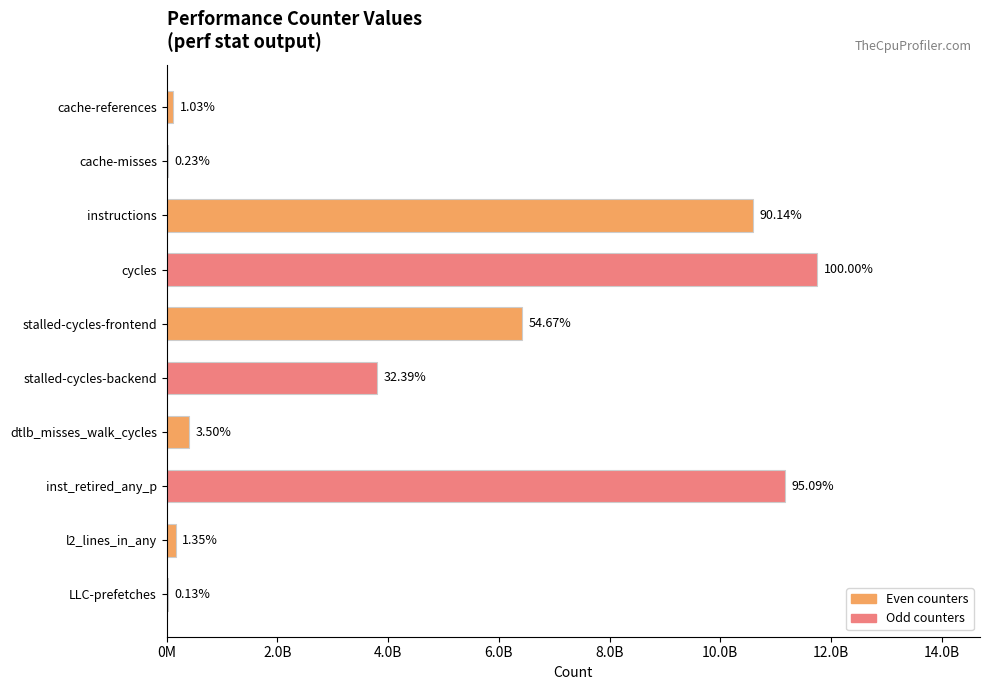

Approximately how many times larger is the value at inst_retired_any_p compared to stalled-cycles-backend?

2.9